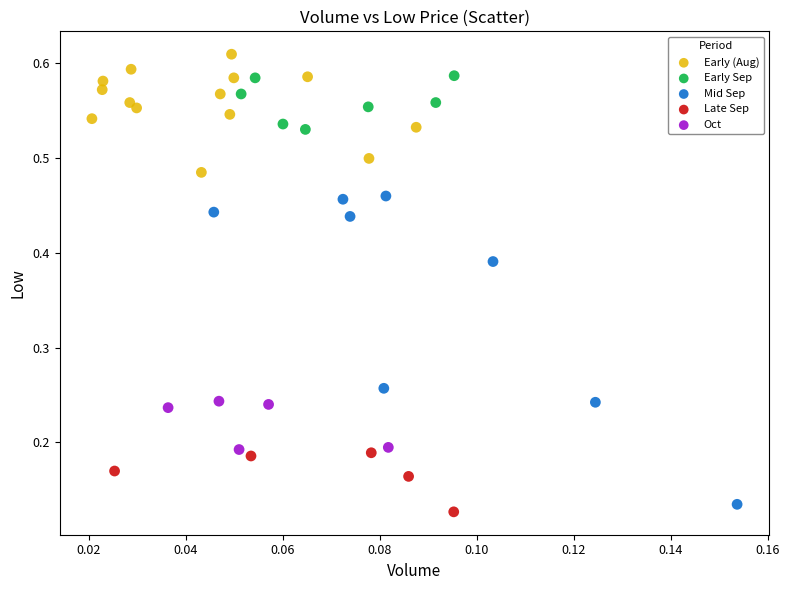

Which series has the largest Y range (max minus min)?

Mid Sep